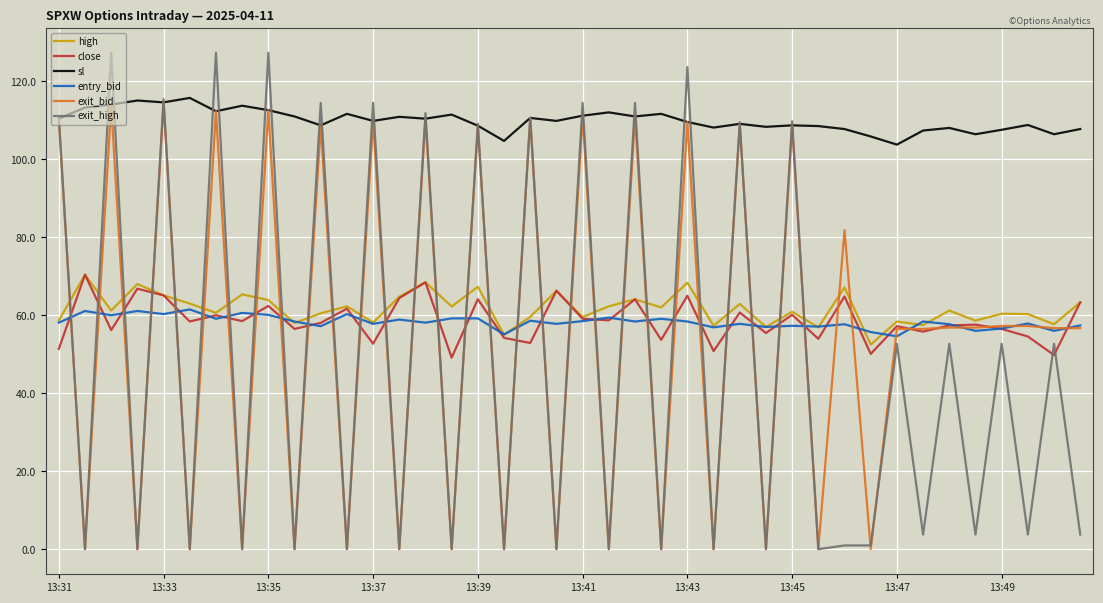

What are all the series names shown in the legend?

high, close, sl, entry_bid, exit_bid, exit_high